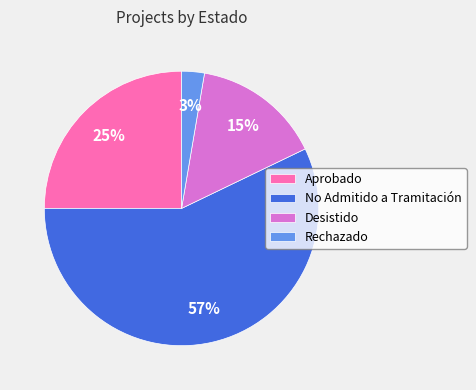

Rank the categories by value from highest to lowest.

No Admitido a Tramitación, Aprobado, Desistido, Rechazado